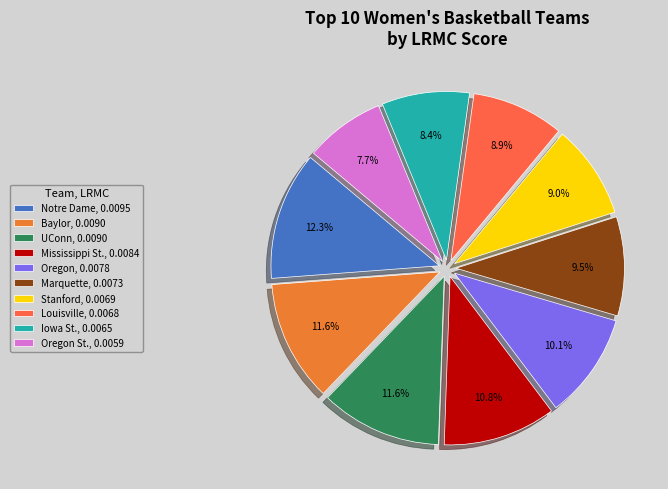

Which category has the biggest portion of the pie?

Notre Dame, 0.0095